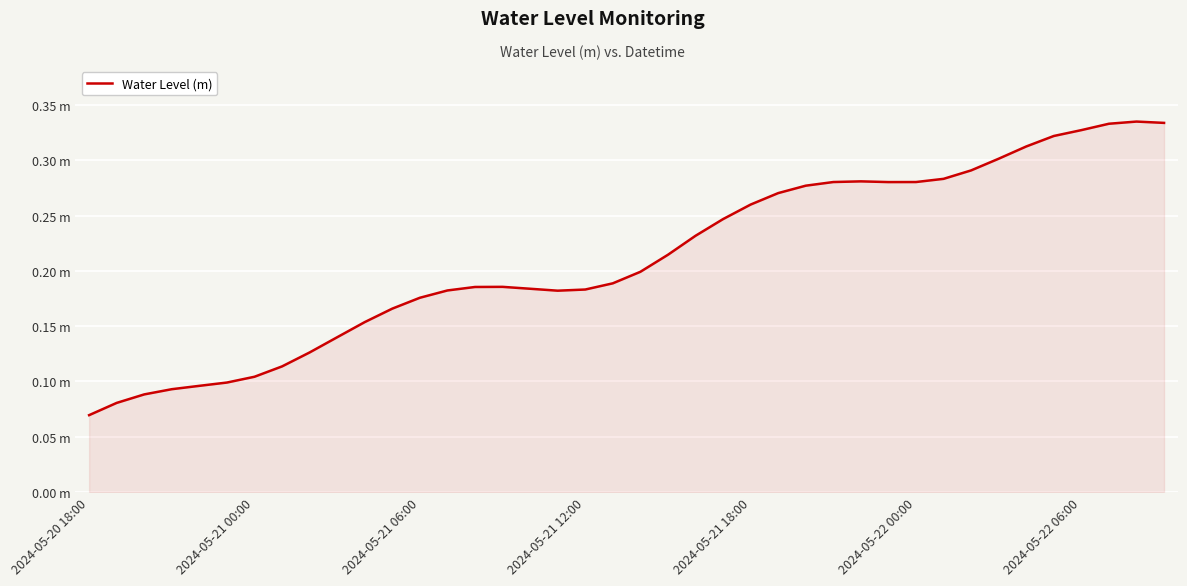

What is the smallest value displayed?

0.1